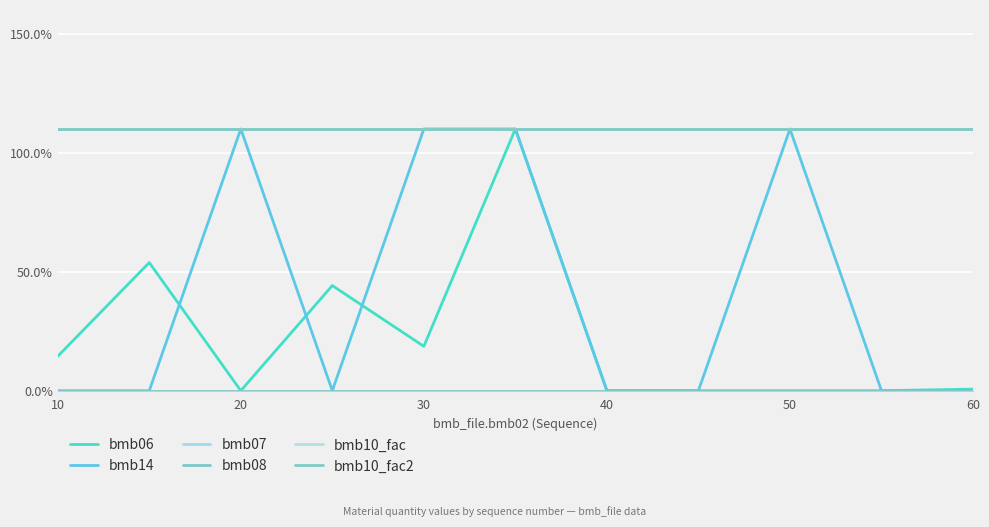

Does the chart display data point markers on the line(s)?

No